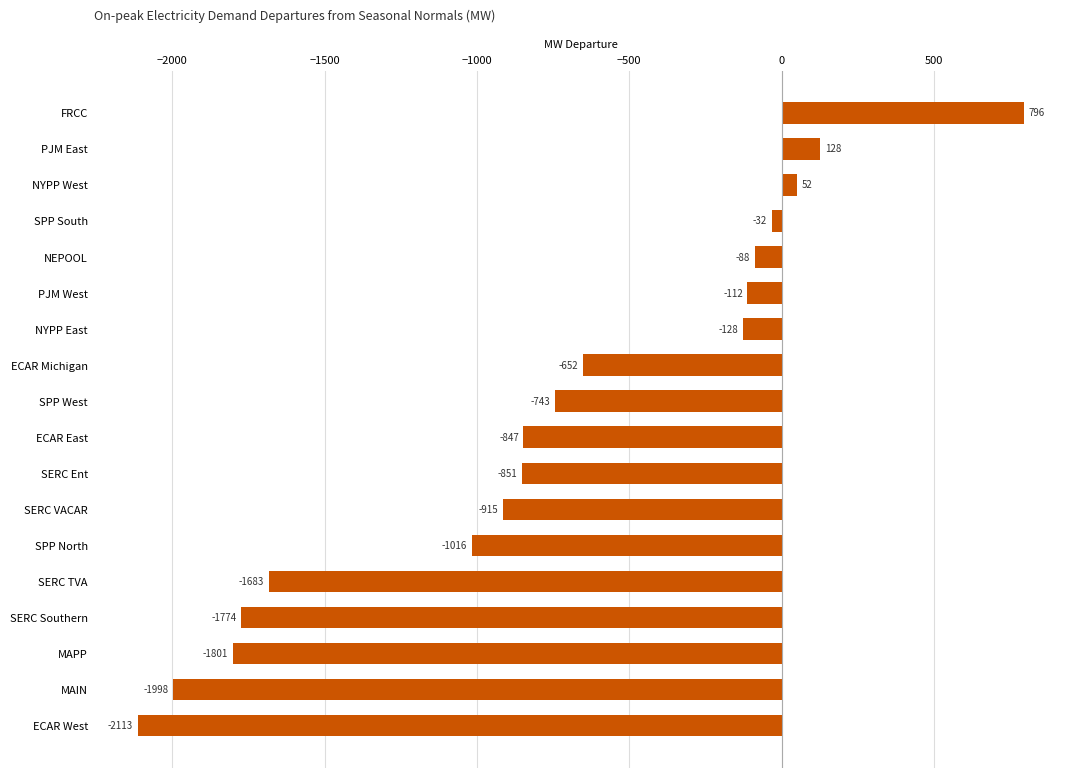

Where is the data nearest to the value -658?

ECAR Michigan